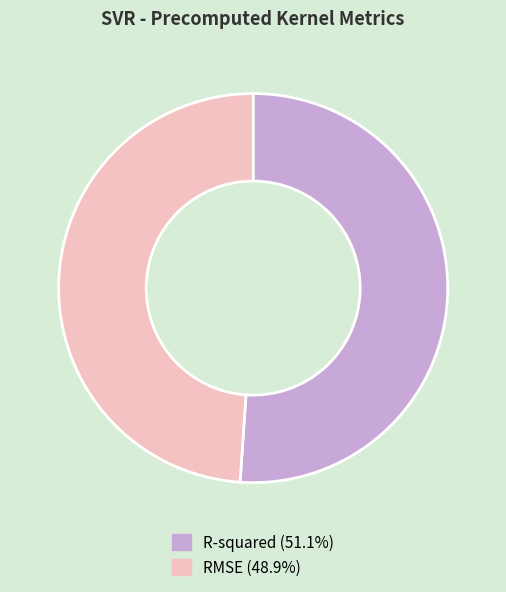

Is the sum of R-squared and RMSE greater than half?

Yes